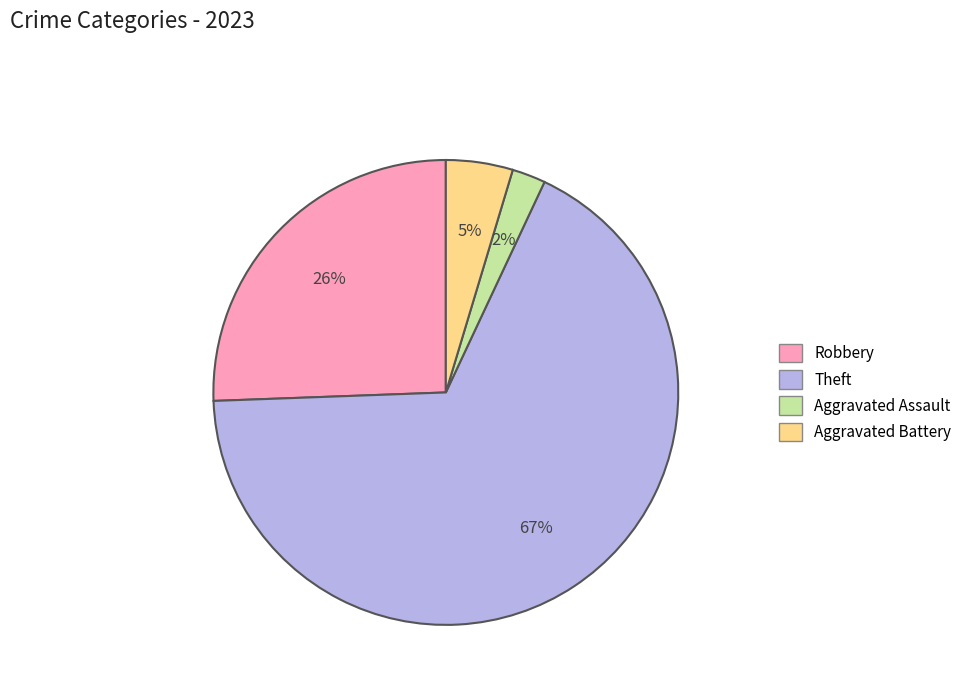

To the nearest percent, what is the average slice percentage?

25%